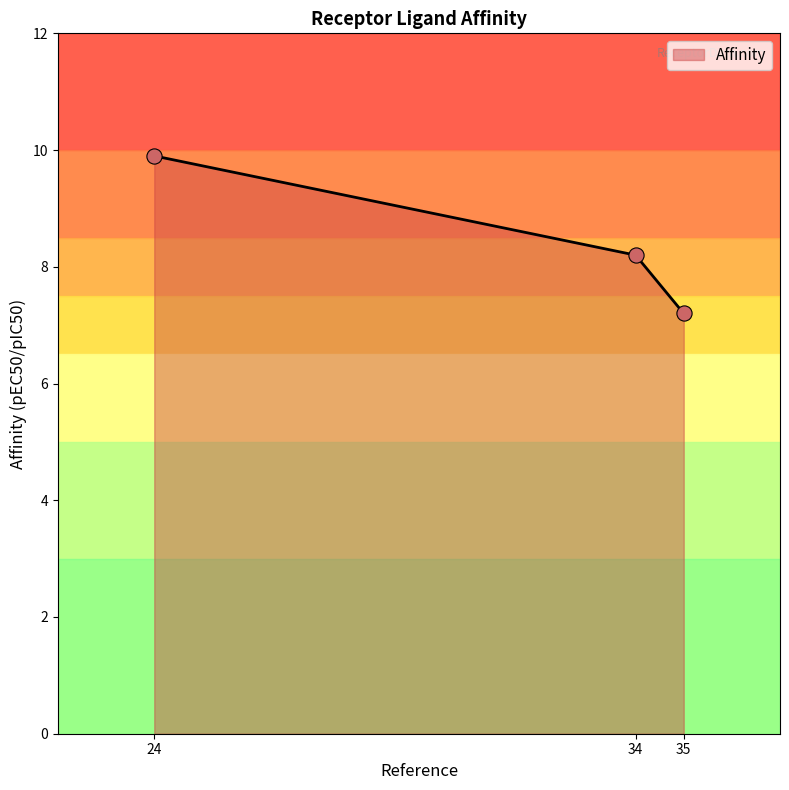

Which has a higher value, 35 or 34?

34